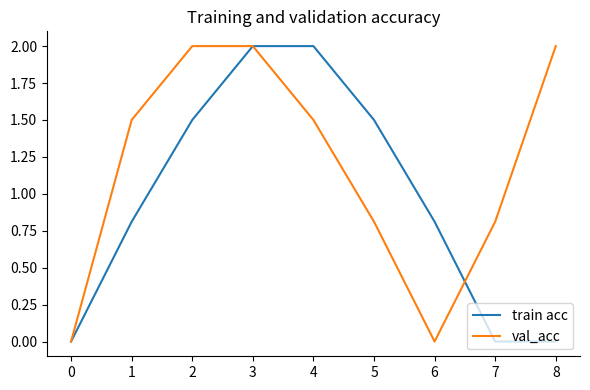

The value of val_acc at 0 is 0.0. True or false?

True